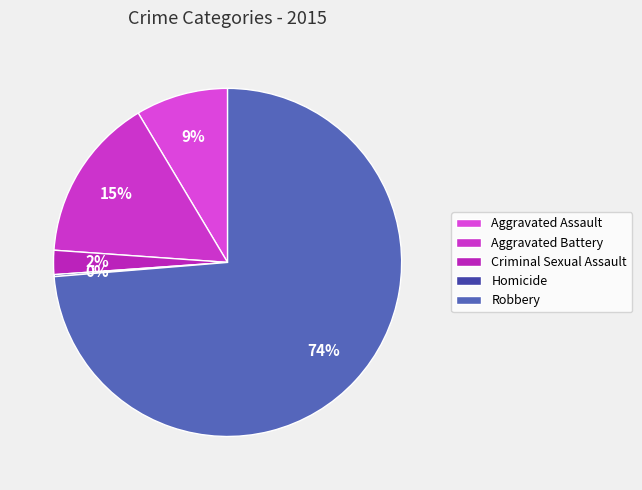

Count the number of slices in the pie.

5